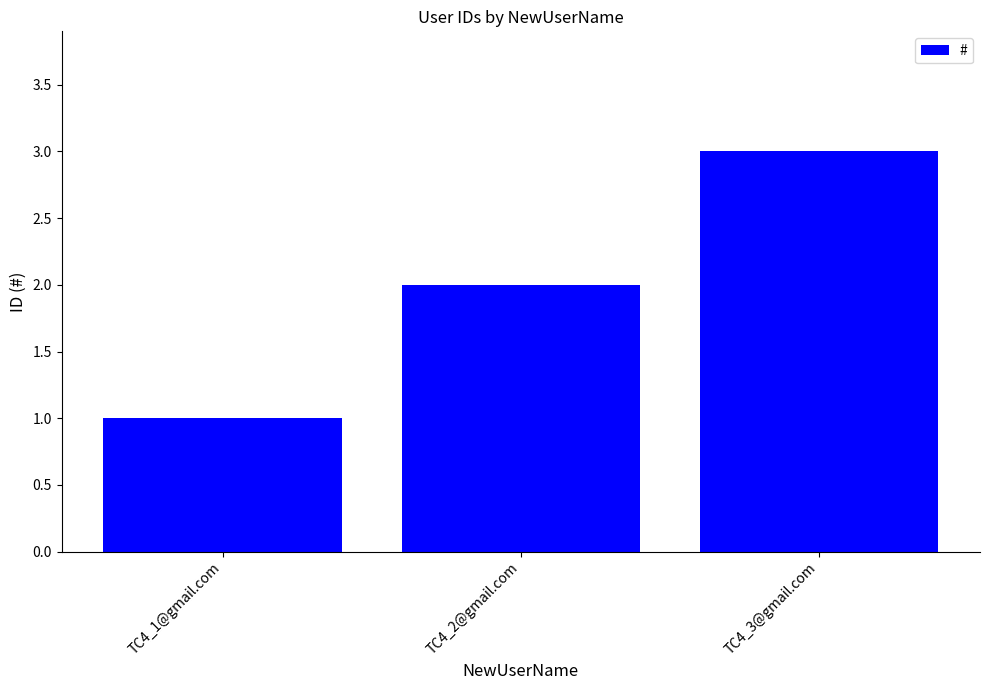

Rank the categories by value from highest to lowest.

TC4_3@gmail.com, TC4_2@gmail.com, TC4_1@gmail.com